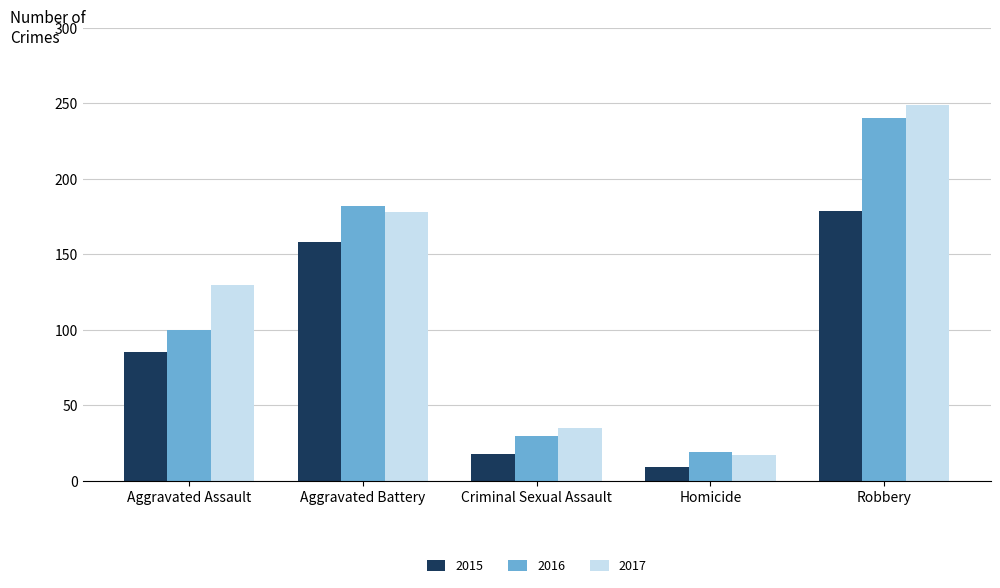

Which label corresponds to the largest value in the chart?

Robbery